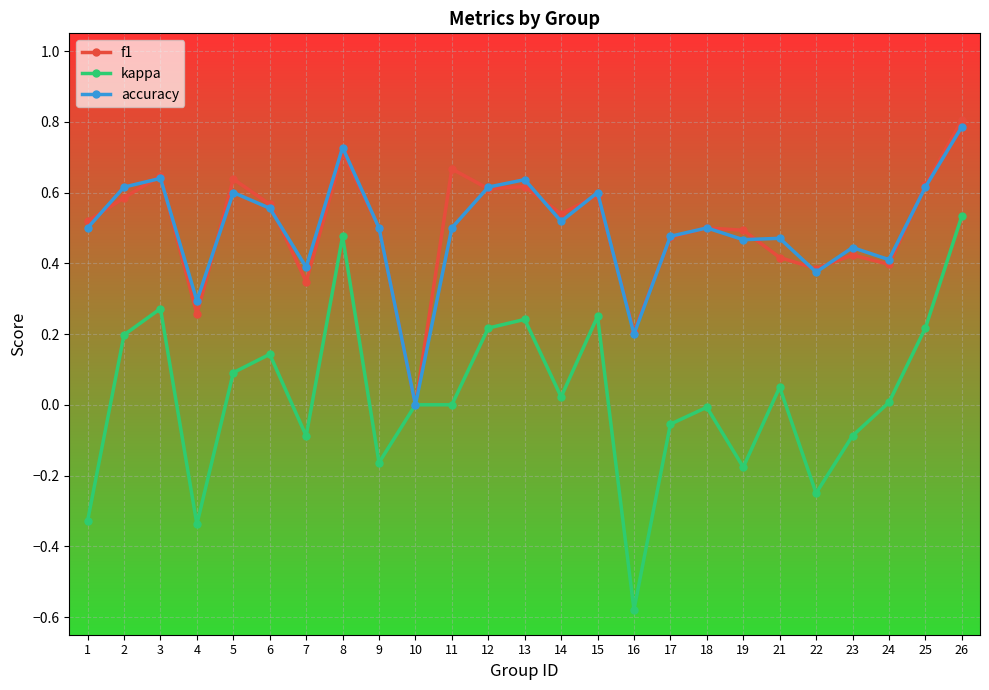

What is the difference between the highest and lowest values at 7?

0.5